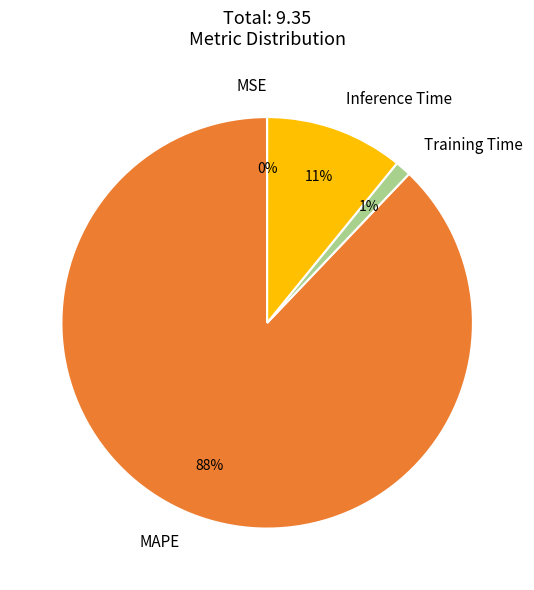

Combined, do Inference Time and Training Time account for over 50%?

No